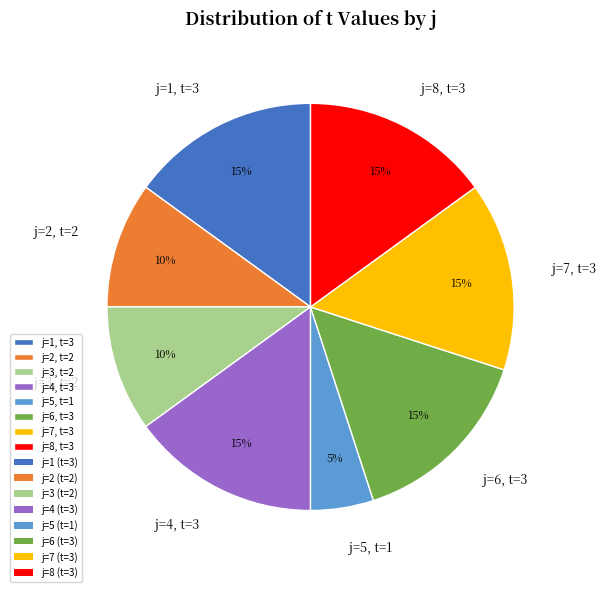

The j=7, t=3 slice represents 15% of the pie. True or false?

True